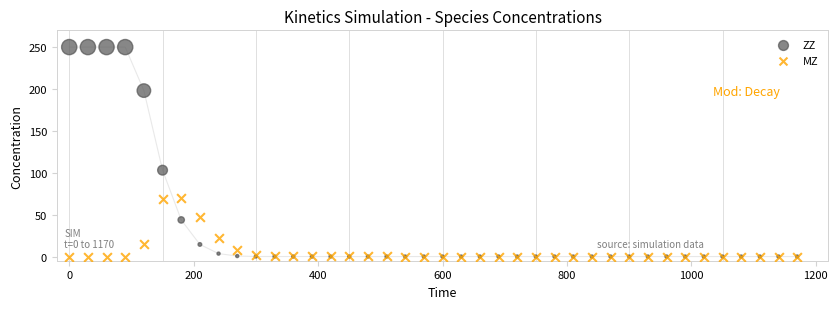

Which series contains the highest Y value?

ZZ